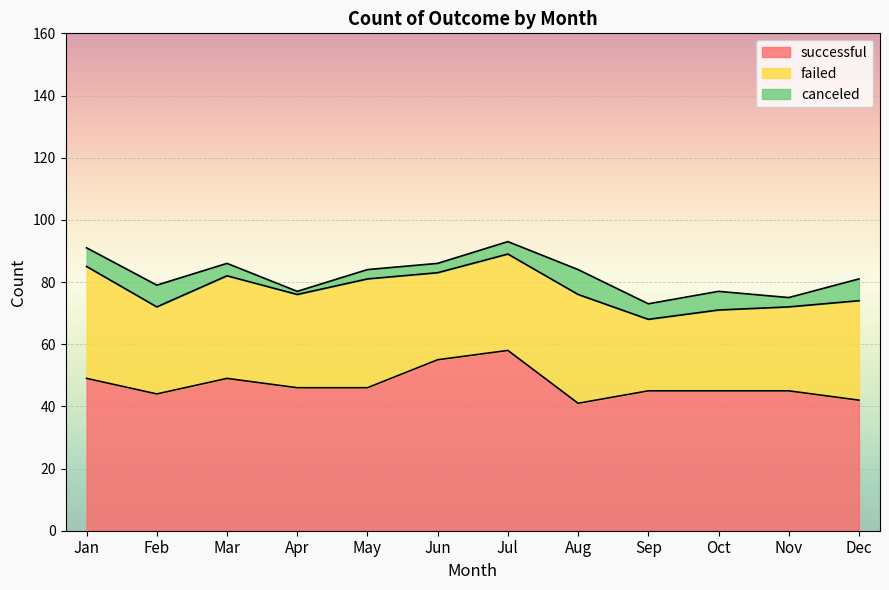

Reading right to left, what are all the values shown in this chart?

successful: Dec=42	Nov=45	Oct=45	Sep=45	Aug=41	Jul=58	Jun=55	May=46	Apr=46	Mar=49	Feb=44	Jan=49
failed: Dec=32	Nov=27	Oct=26	Sep=23	Aug=35	Jul=31	Jun=28	May=35	Apr=30	Mar=33	Feb=28	Jan=36
canceled: Dec=7	Nov=3	Oct=6	Sep=5	Aug=8	Jul=4	Jun=3	May=3	Apr=1	Mar=4	Feb=7	Jan=6